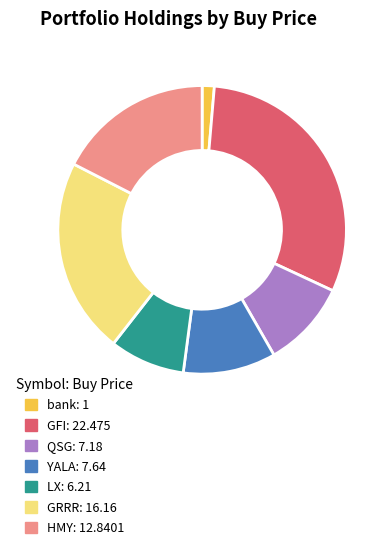

Count the number of slices in the pie.

7